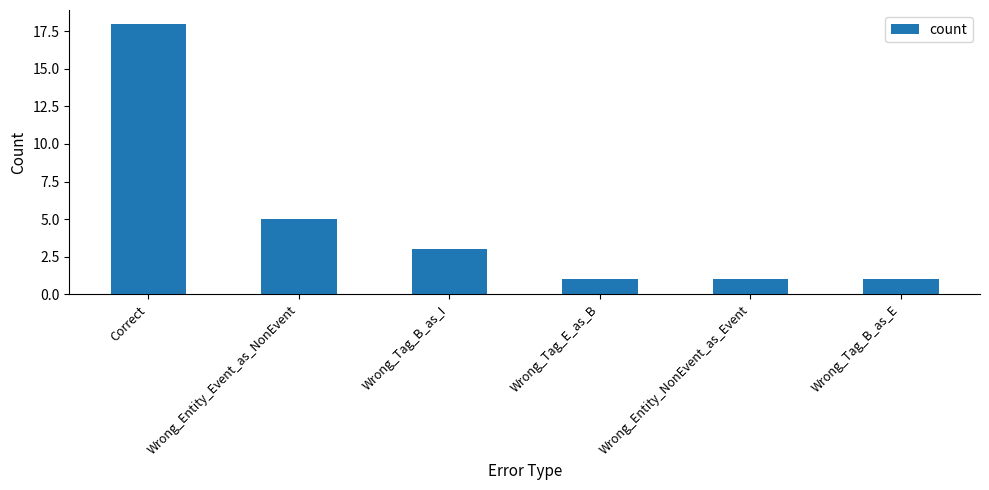

How many values are below 3?

3